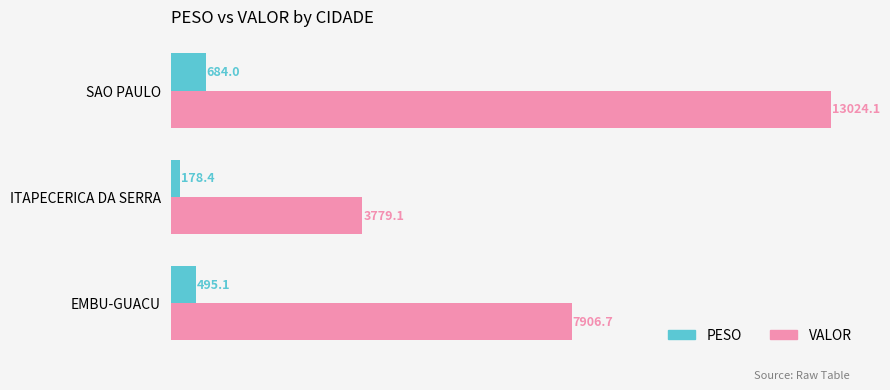

Which series changed the most between ITAPECERICA DA SERRA and SAO PAULO?

VALOR